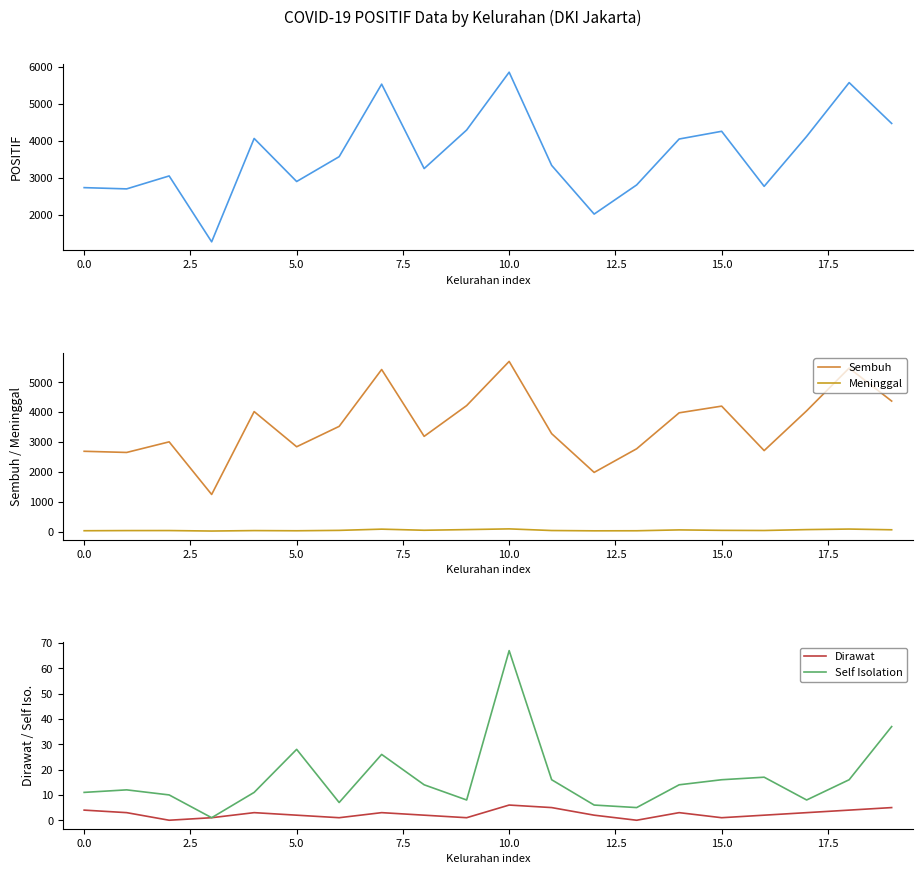

At which label does Self Isolation reach its peak?

10.0